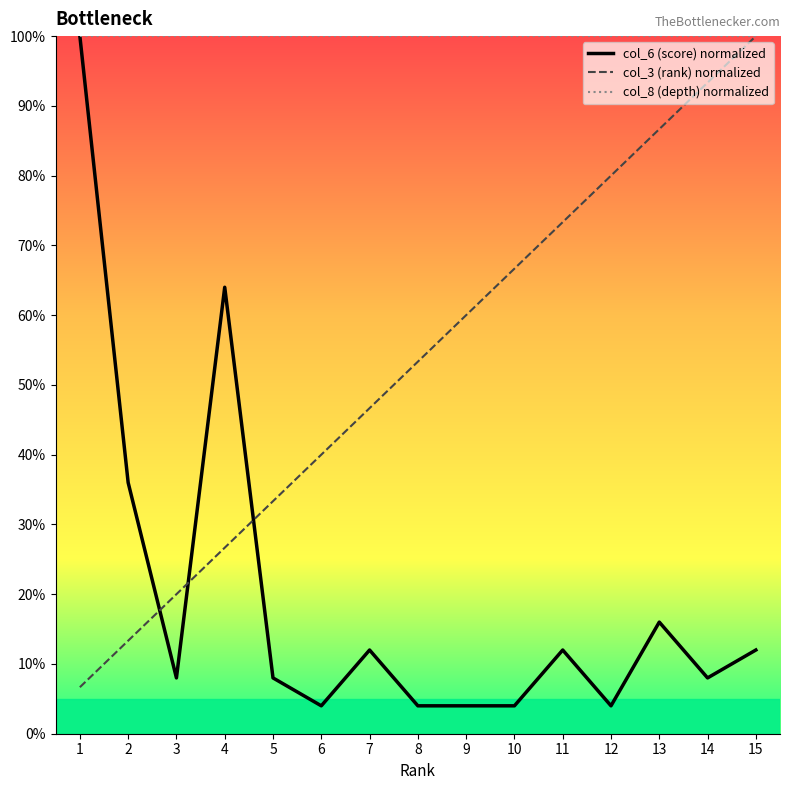

What are all the series names shown in the legend?

col_6 (score) normalized, col_3 (rank) normalized, col_8 (depth) normalized